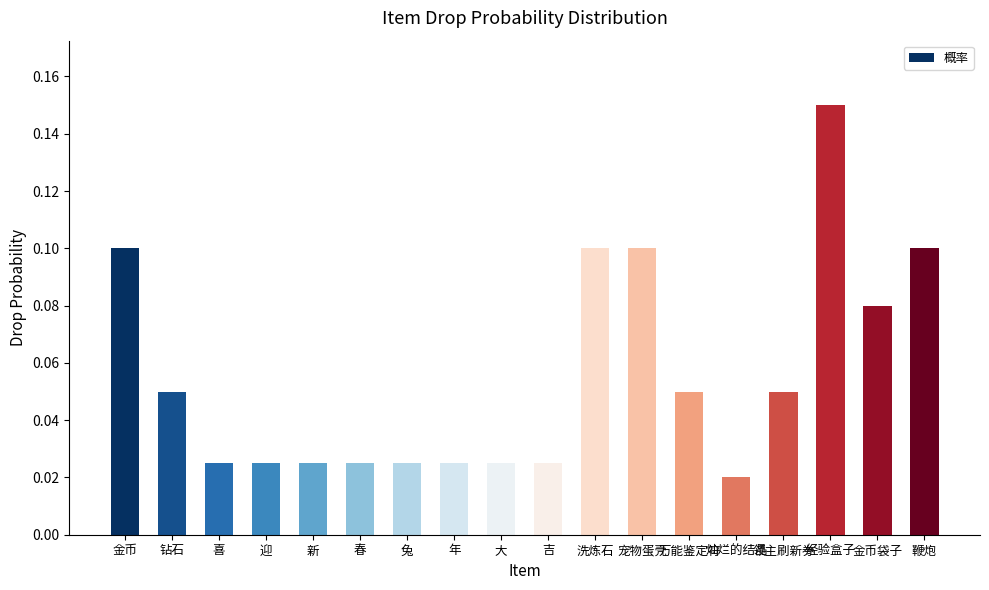

What position from the left is 领主刷新券?

15